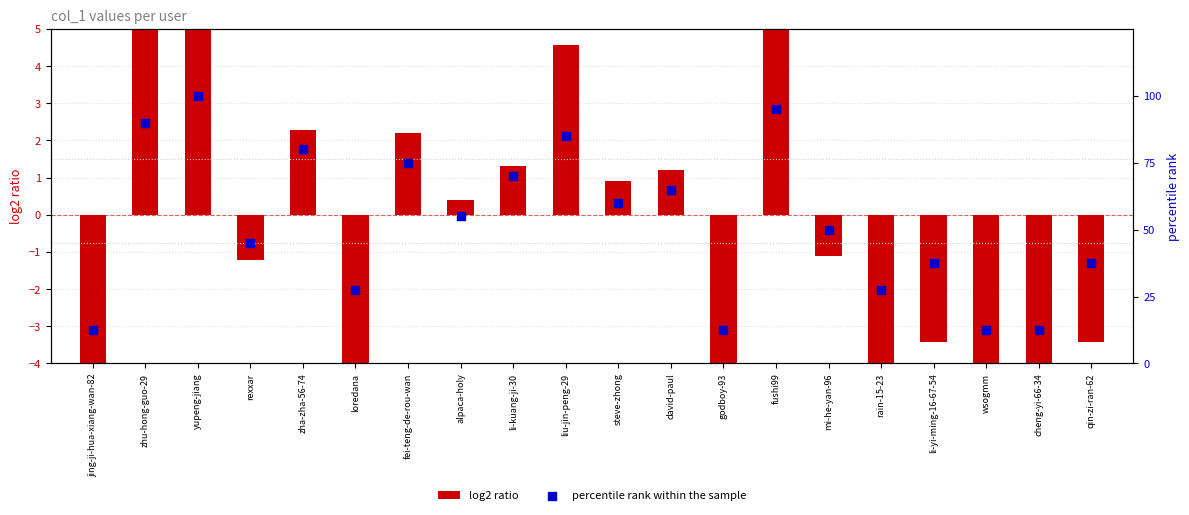

Which series contains the highest Y value?

percentile rank within the sample